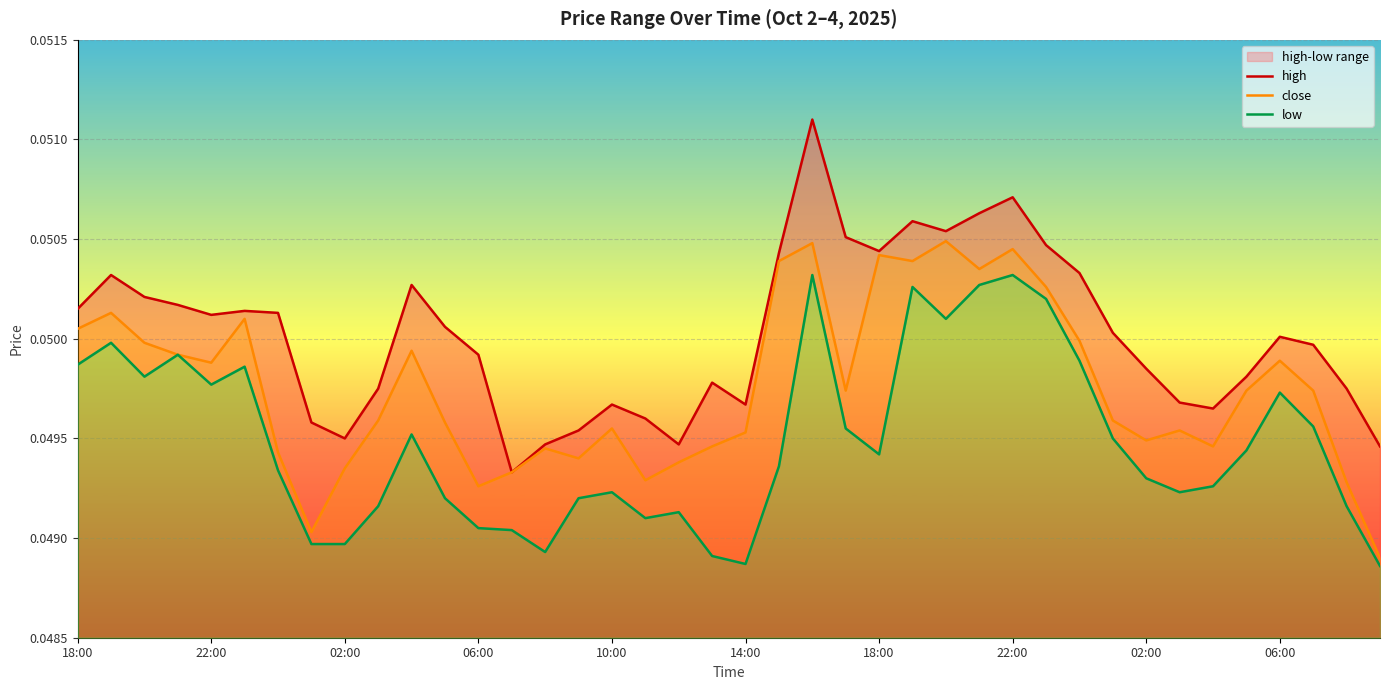

Rank the categories by high value from highest to lowest.

22, 28, 27, 25, 26, 23, 29, 24, 21, 30, 22:00, 10, 02:00, 06:00, 18:00, 14:00, 18:00, 10:00, 11, 31, 36, 37, 12, 32, 35, 19, 06:00, 38, 33, 16, 20, 34, 17, 22:00, 15, 02:00, 14, 18, 39, 13